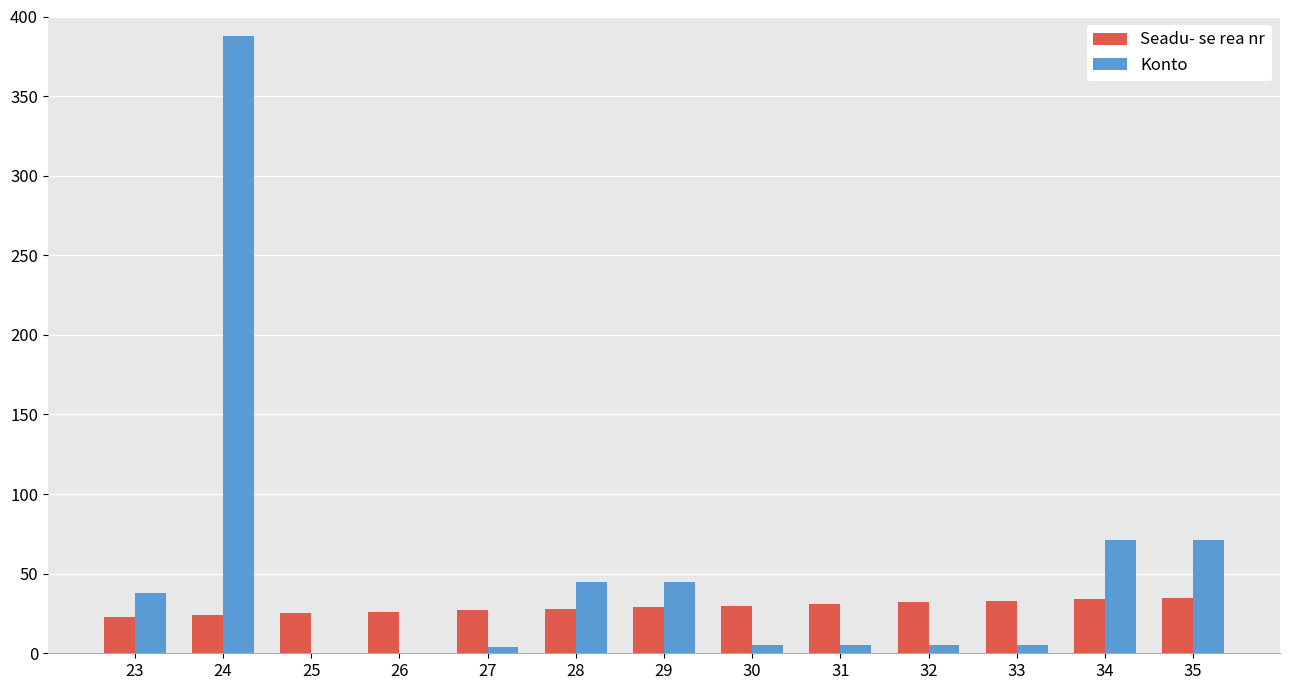

Are the bars grouped side by side (vs. stacked)?

Yes